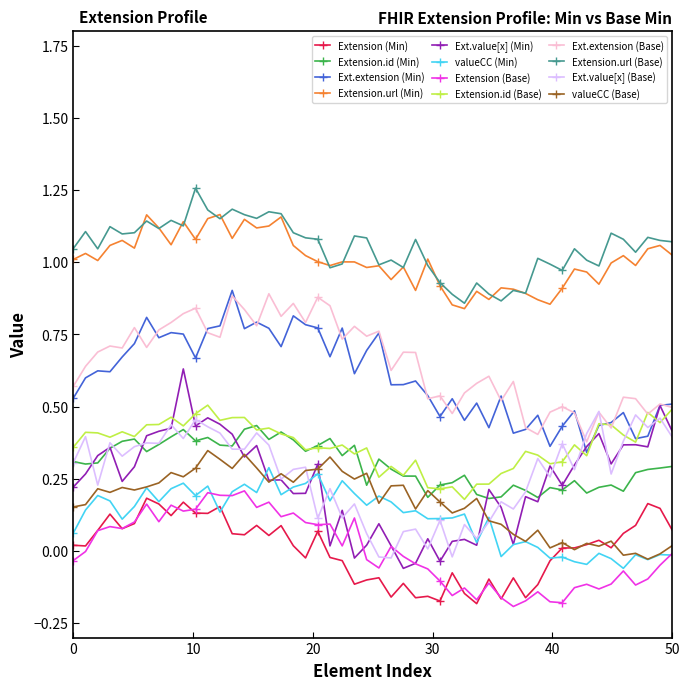

True or false: Ext.extension (Min) and valueCC (Min) intersect in this chart.

False